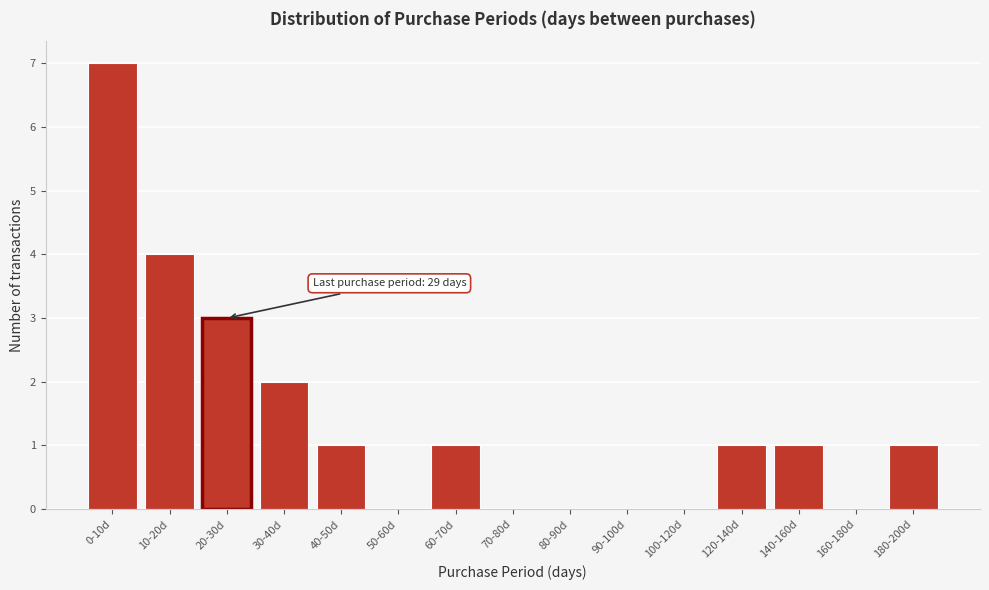

Reading right to left, what are all the values shown in this chart?

180-200d=1	160-180d=0	140-160d=1	120-140d=1	100-120d=0	90-100d=0	80-90d=0	70-80d=0	60-70d=1	50-60d=0	40-50d=1	30-40d=2	20-30d=3	10-20d=4	0-10d=7